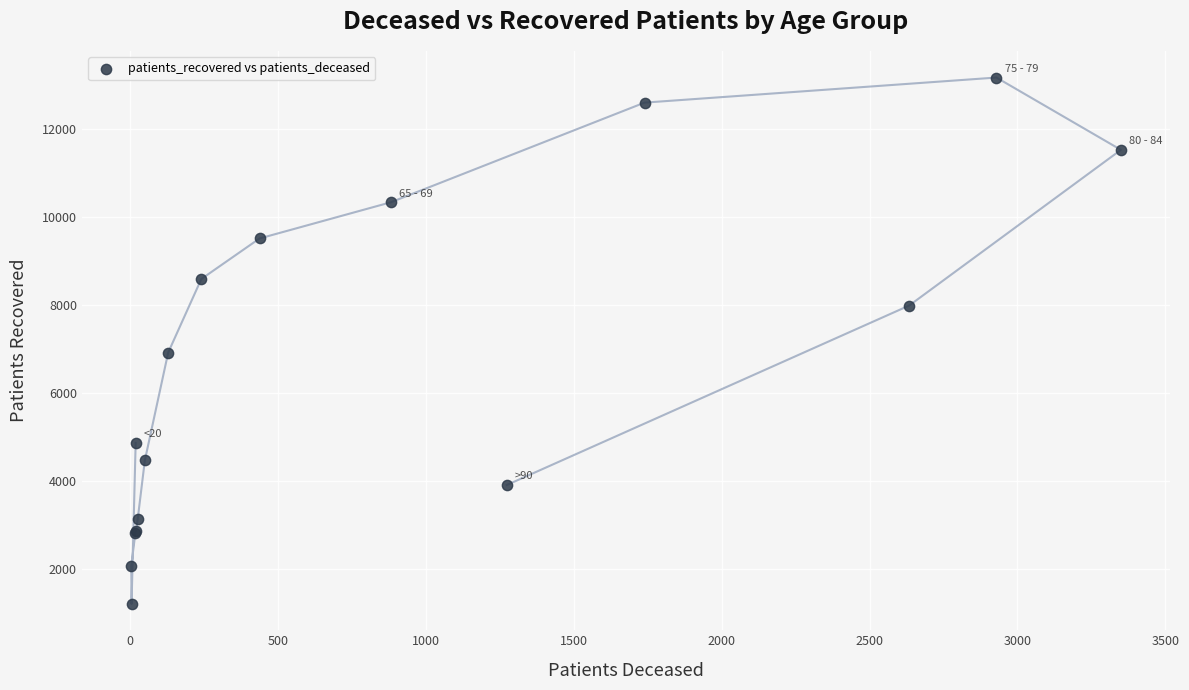

What Y value in the scatter plot is closest to 7188?

6920